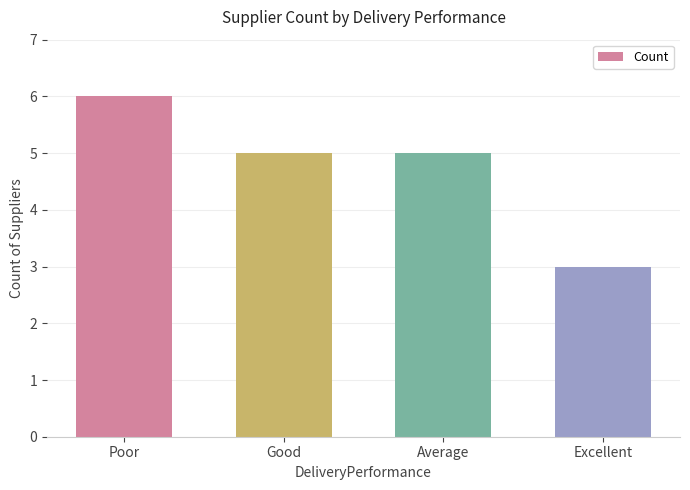

Reading left to right, what are all the values shown in this chart?

Poor=6	Good=5	Average=5	Excellent=3